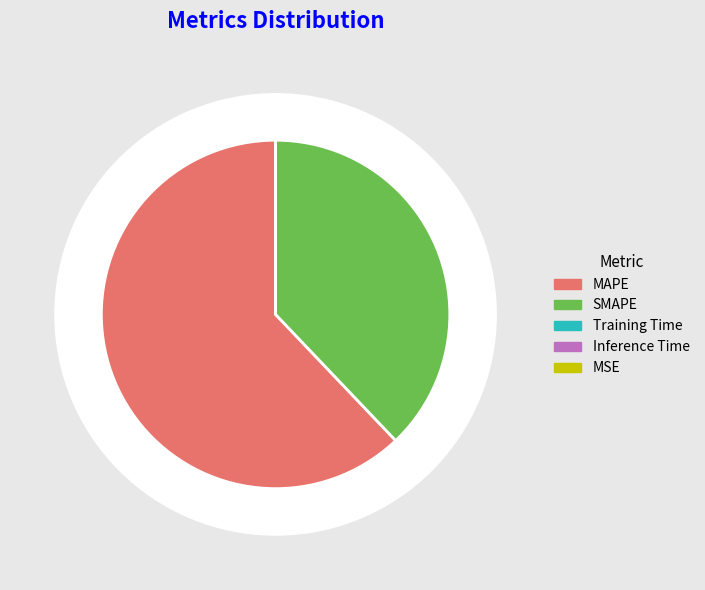

How many slices are in this pie chart?

5